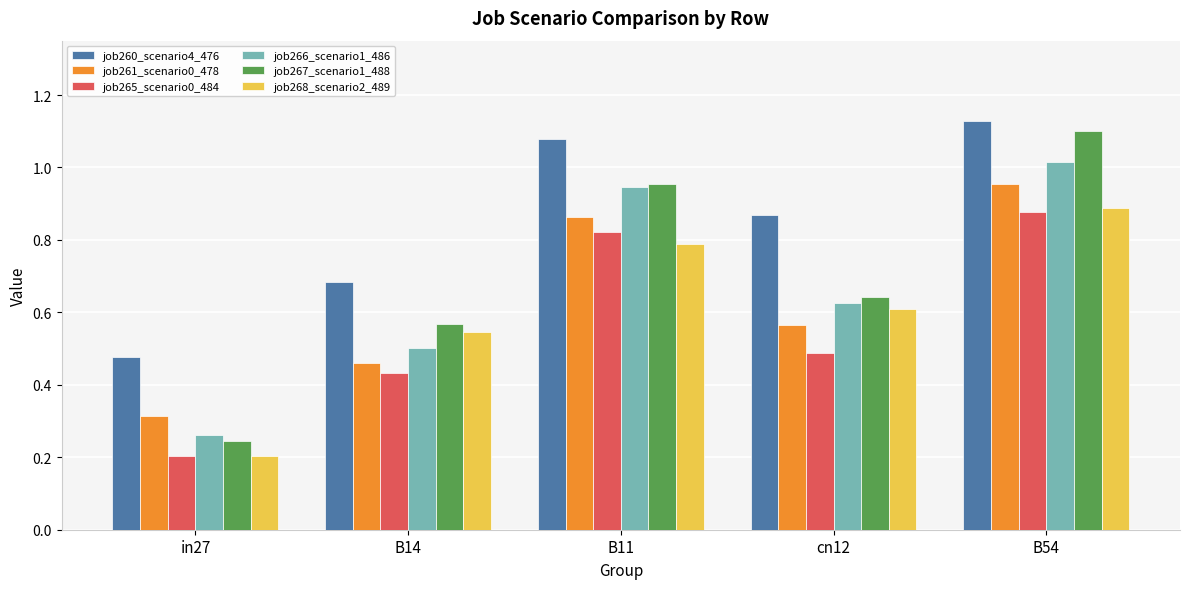

What position from the left is cn12?

4